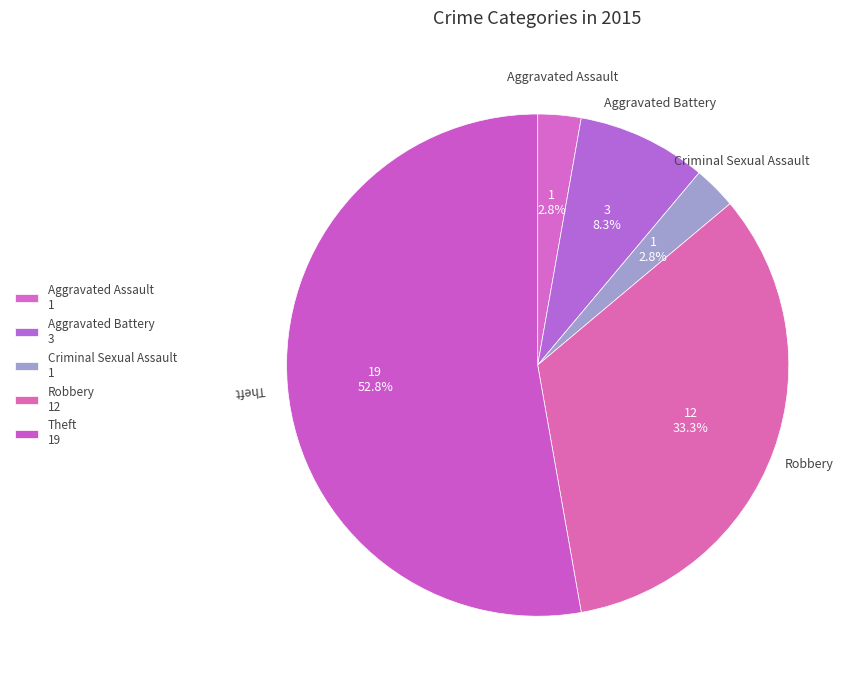

How many segments does this pie chart have?

5